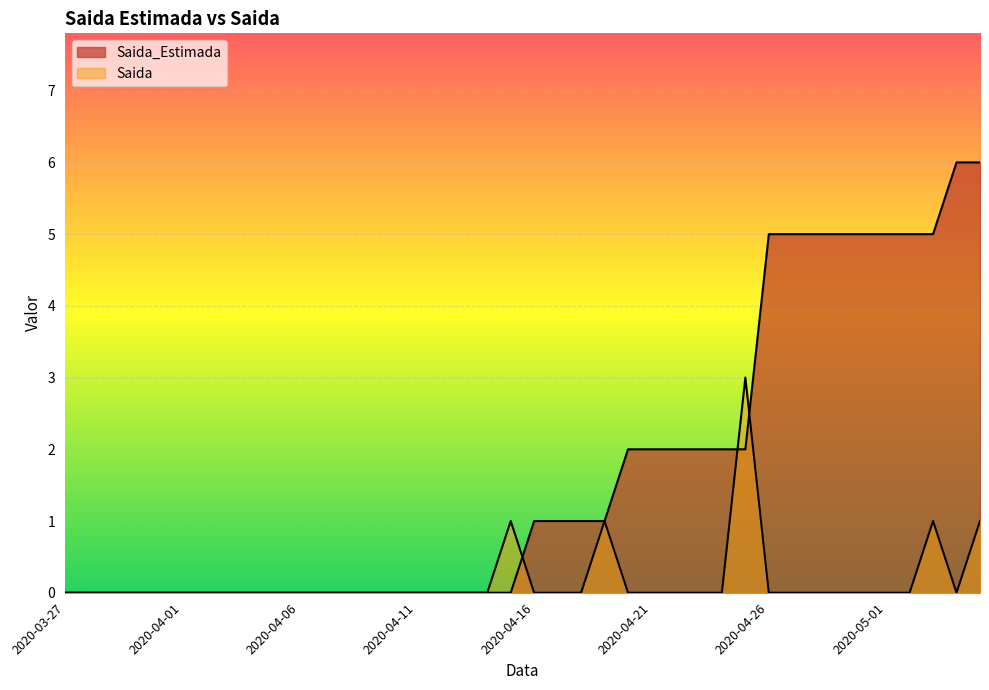

Which series ends up on top after the final intersection of Saida_Estimada and Saida?

Saida_Estimada